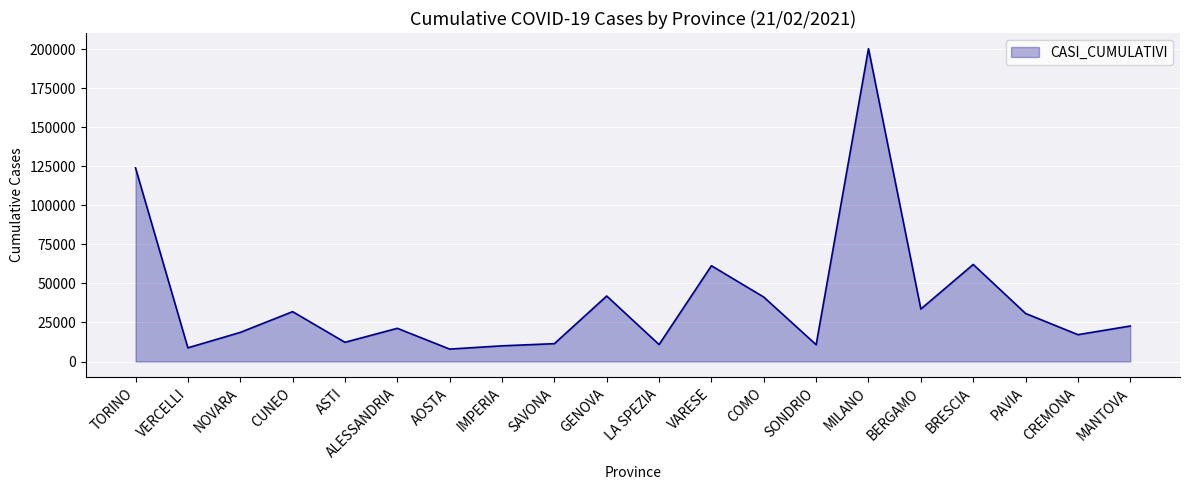

What is the difference between the values at GENOVA and BRESCIA?

20196